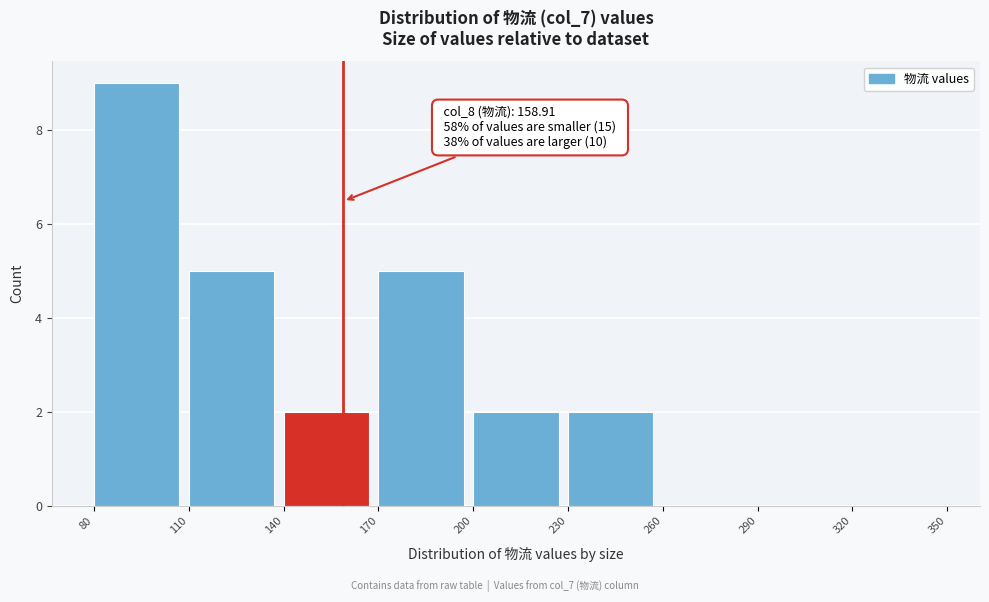

Which range on the x-axis has the tallest bar?

80 to 110